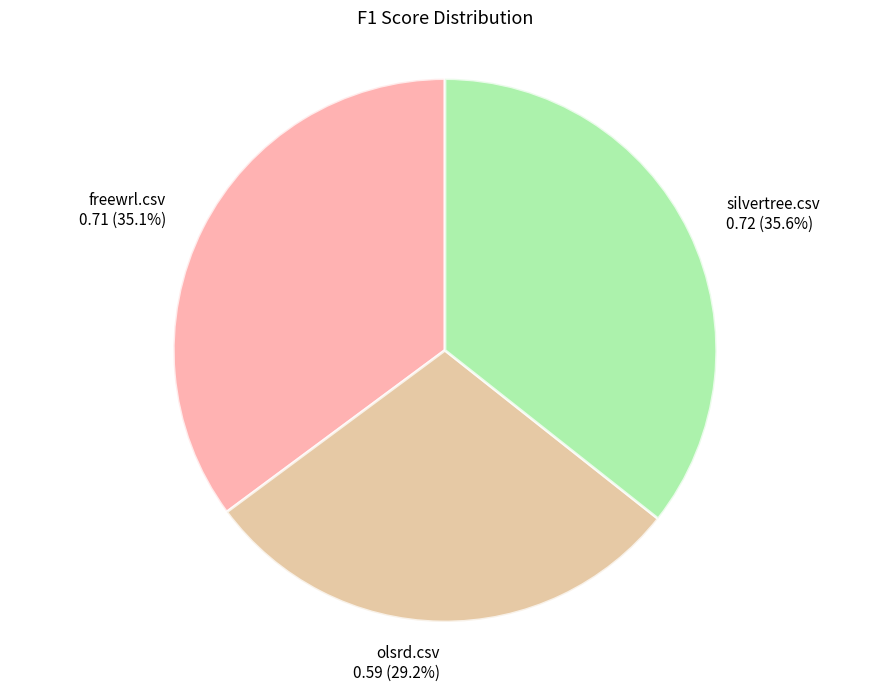

Does olsrd.csv account for over 50% of the chart?

No